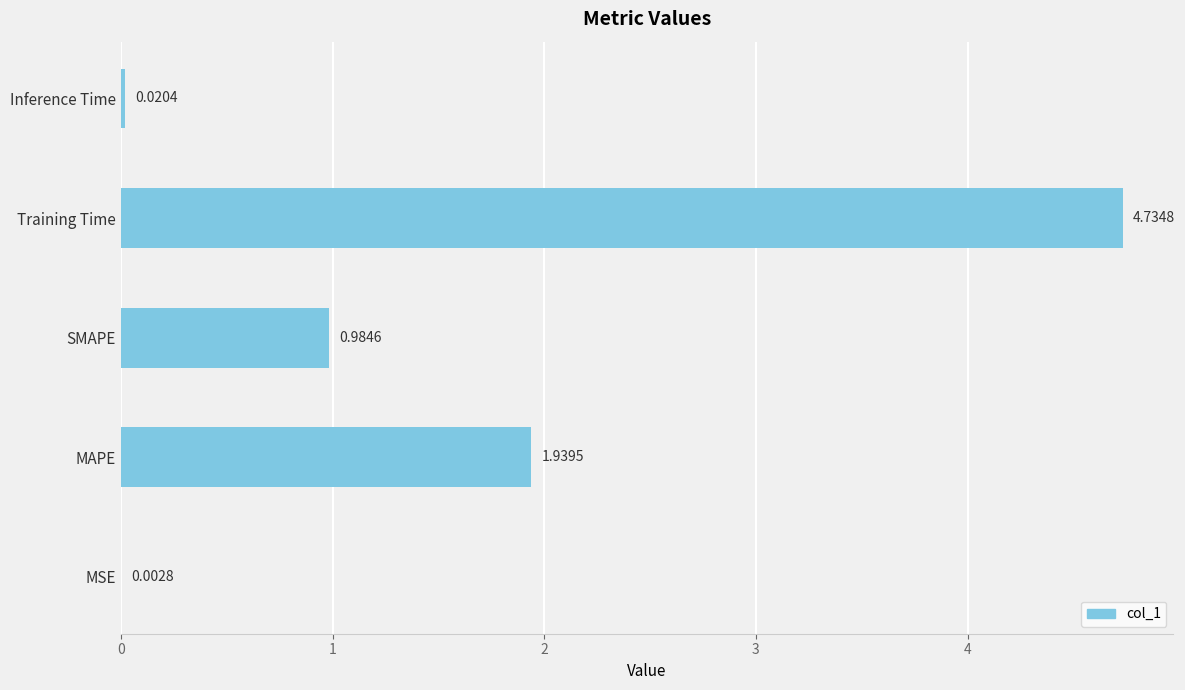

What is the change in value from MAPE to SMAPE?

-1.0